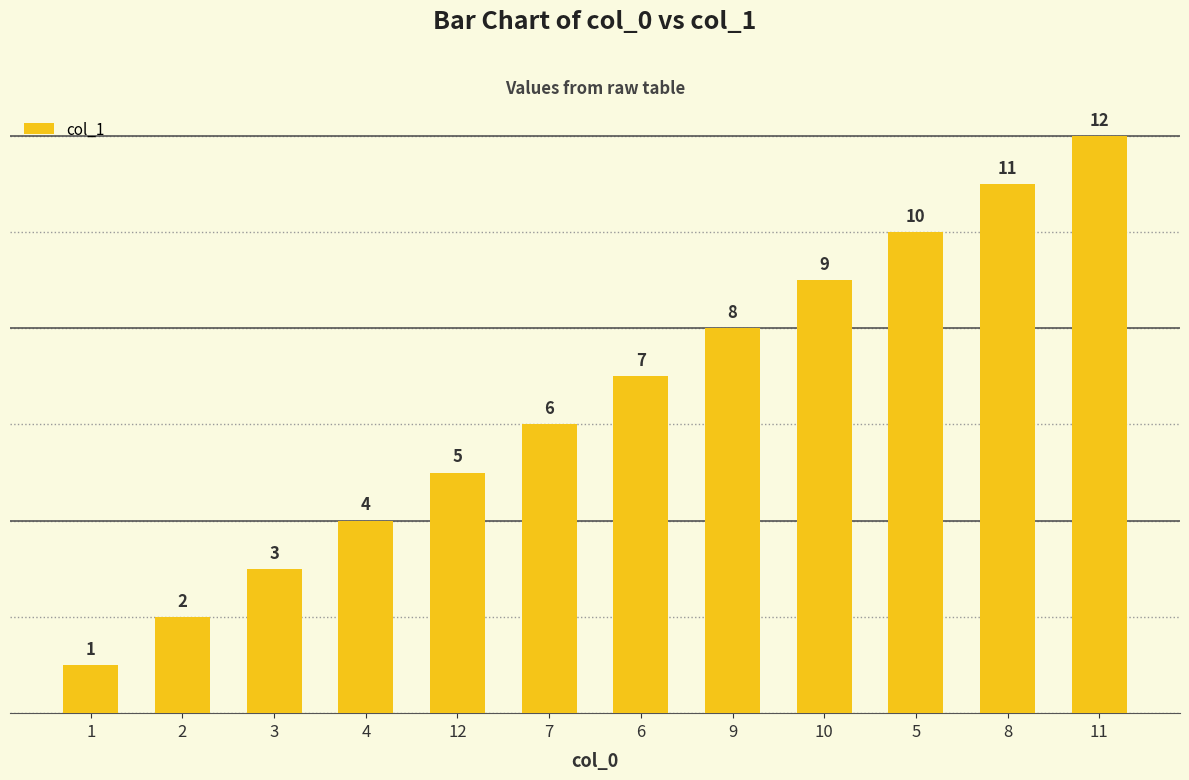

What is the smallest value displayed?

1